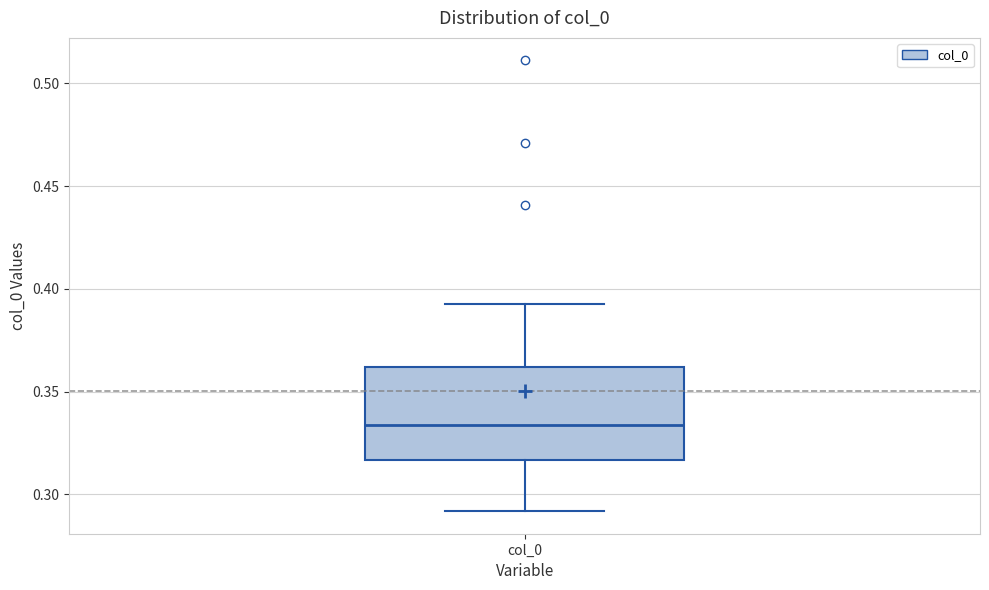

Transcribe this box plot: give where the median line is, the range the box spans, and where the two whiskers end, as read against the y-axis. The values are not printed on the chart, so give them approximately, as read against the axis.

median 0.335, box 0.315 to 0.360, whiskers 0.290 to 0.395